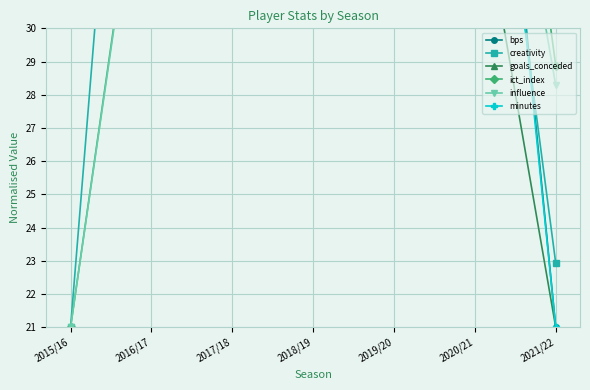

Where is the first local maximum for creativity?

2016/17